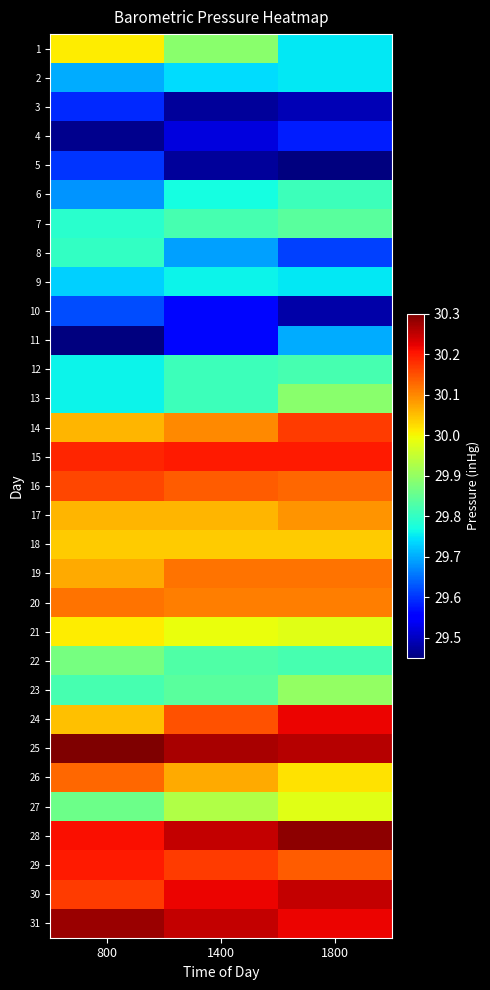

Which has a higher value, 800 or 1800?

800